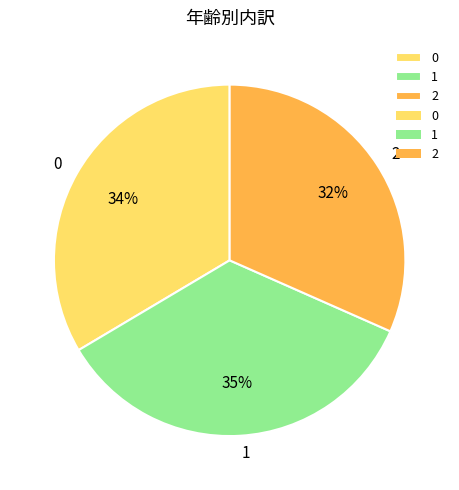

Is there a majority slice in this chart?

No